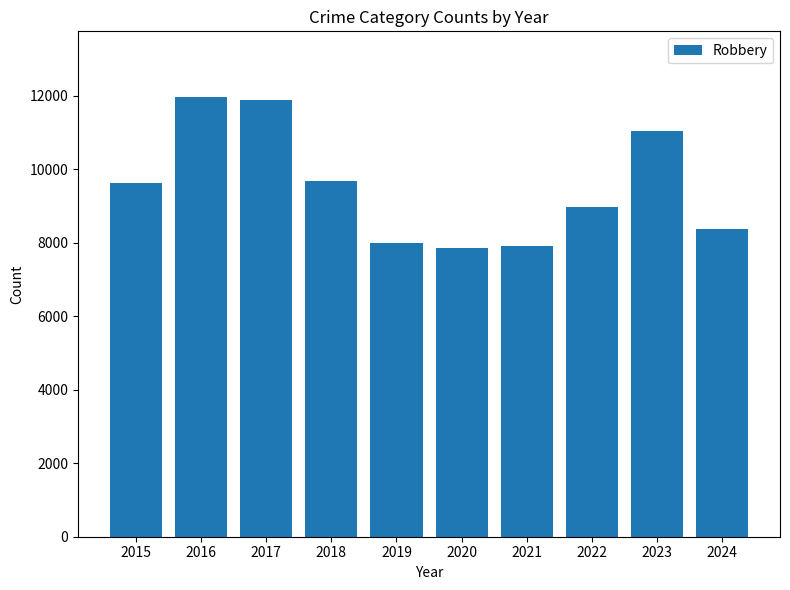

Approximately how many times larger is the value at 2015 compared to 2024?

1.2